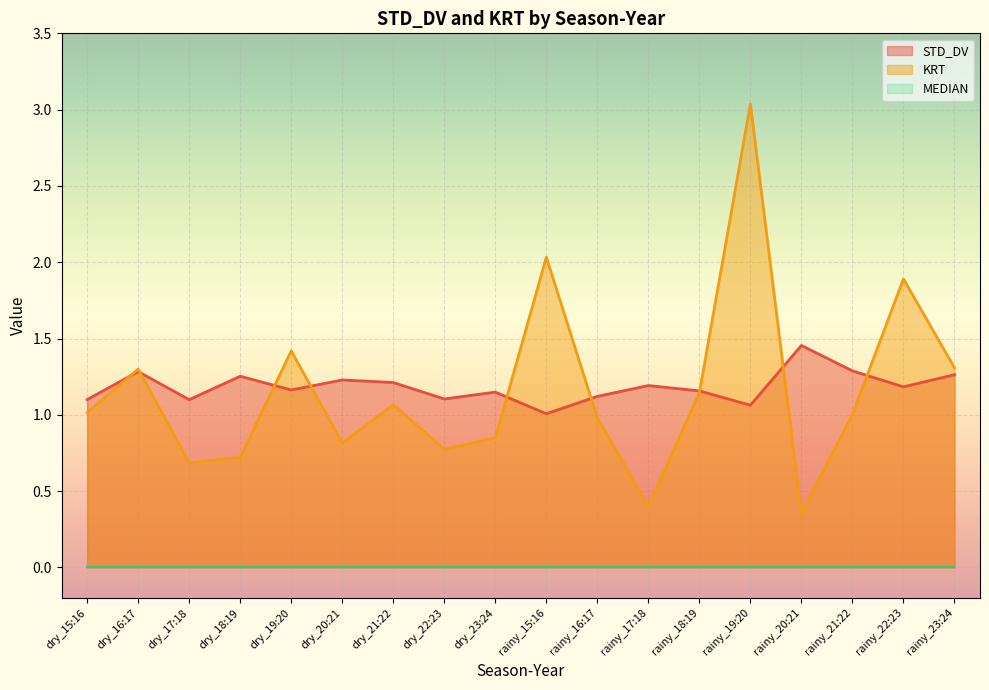

What is the smallest value displayed?

0.0